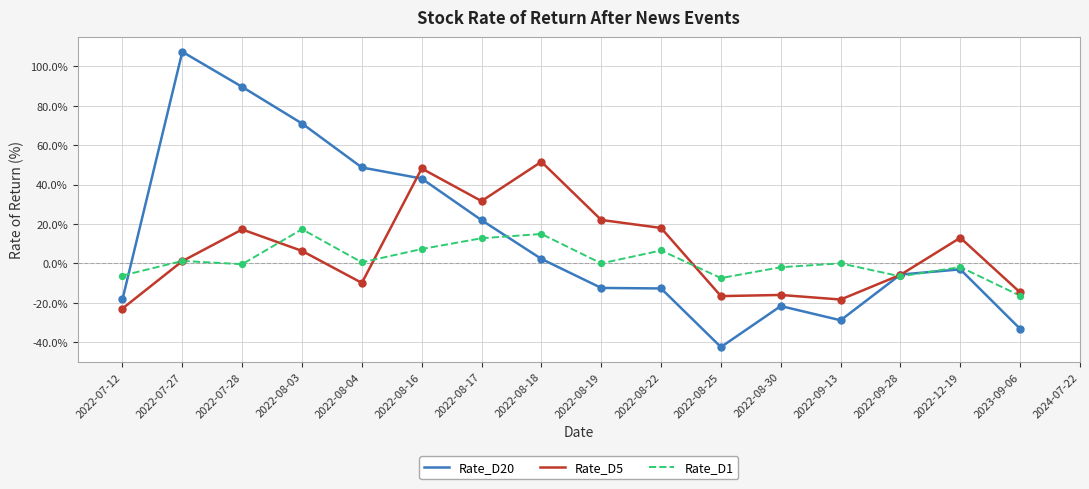

At how many categories does at least one series exceed -2?

12